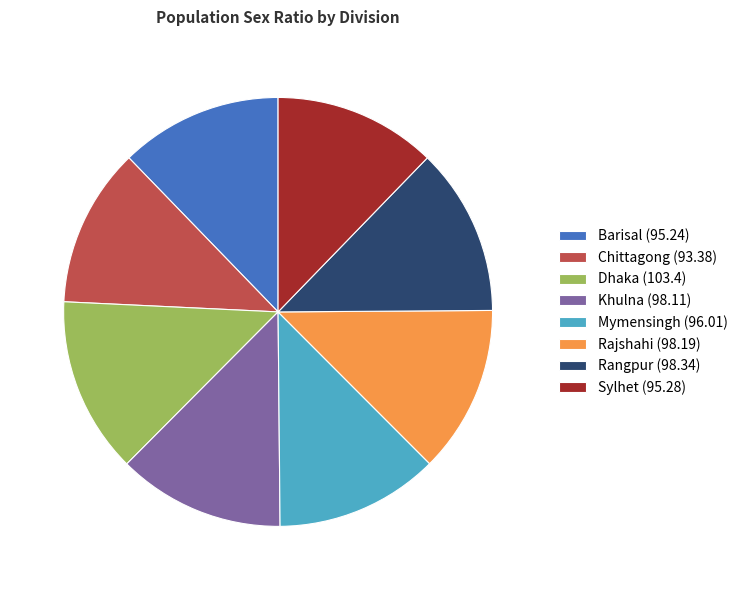

Is there any slice that represents more than half of the pie?

No